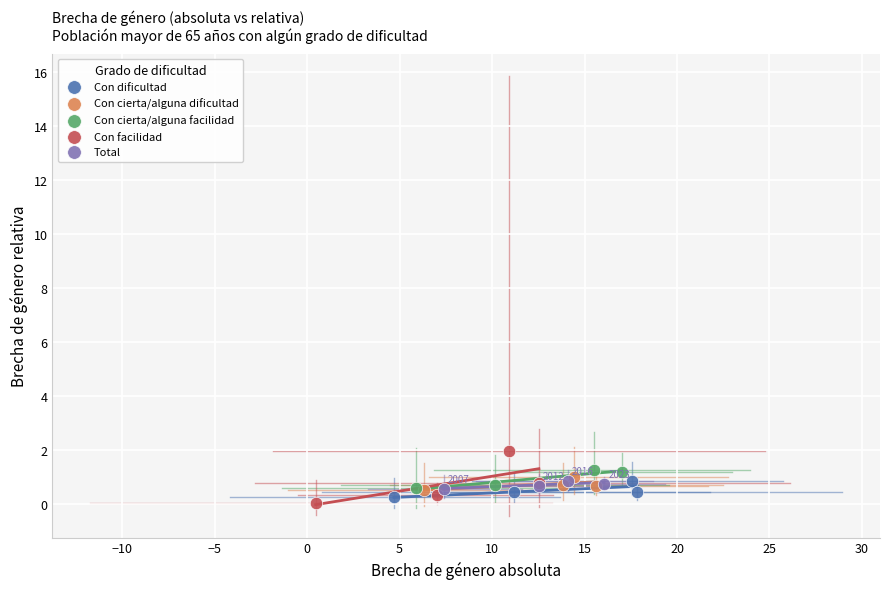

Which series reaches the maximum Y coordinate?

Con facilidad